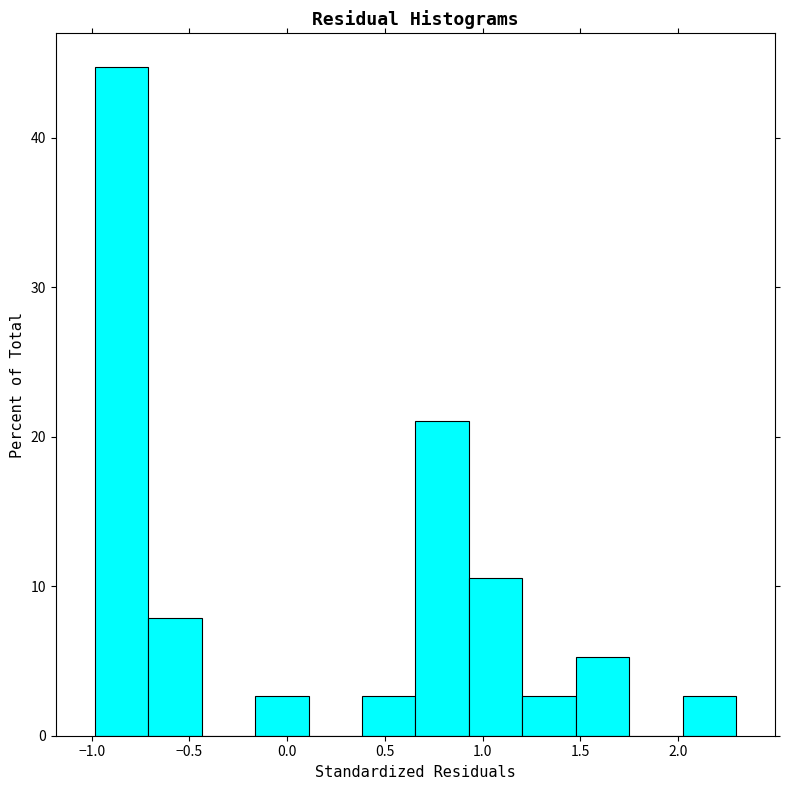

Reading left to right, transcribe this chart: for each bar, give the range it covers on the x-axis and its height. Neither the bar edges nor the heights are printed on the chart, so give them approximately, as read against the axes.

-1.00 to -0.70: 45
-0.70 to -0.45: 8
-0.45 to -0.15: 0
-0.15 to 0.10: 3
0.10 to 0.40: 0
0.40 to 0.65: 3
0.65 to 0.95: 21
0.95 to 1.20: 11
1.20 to 1.50: 3
1.50 to 1.75: 5
1.75 to 2.00: 0
2.00 to 2.30: 3